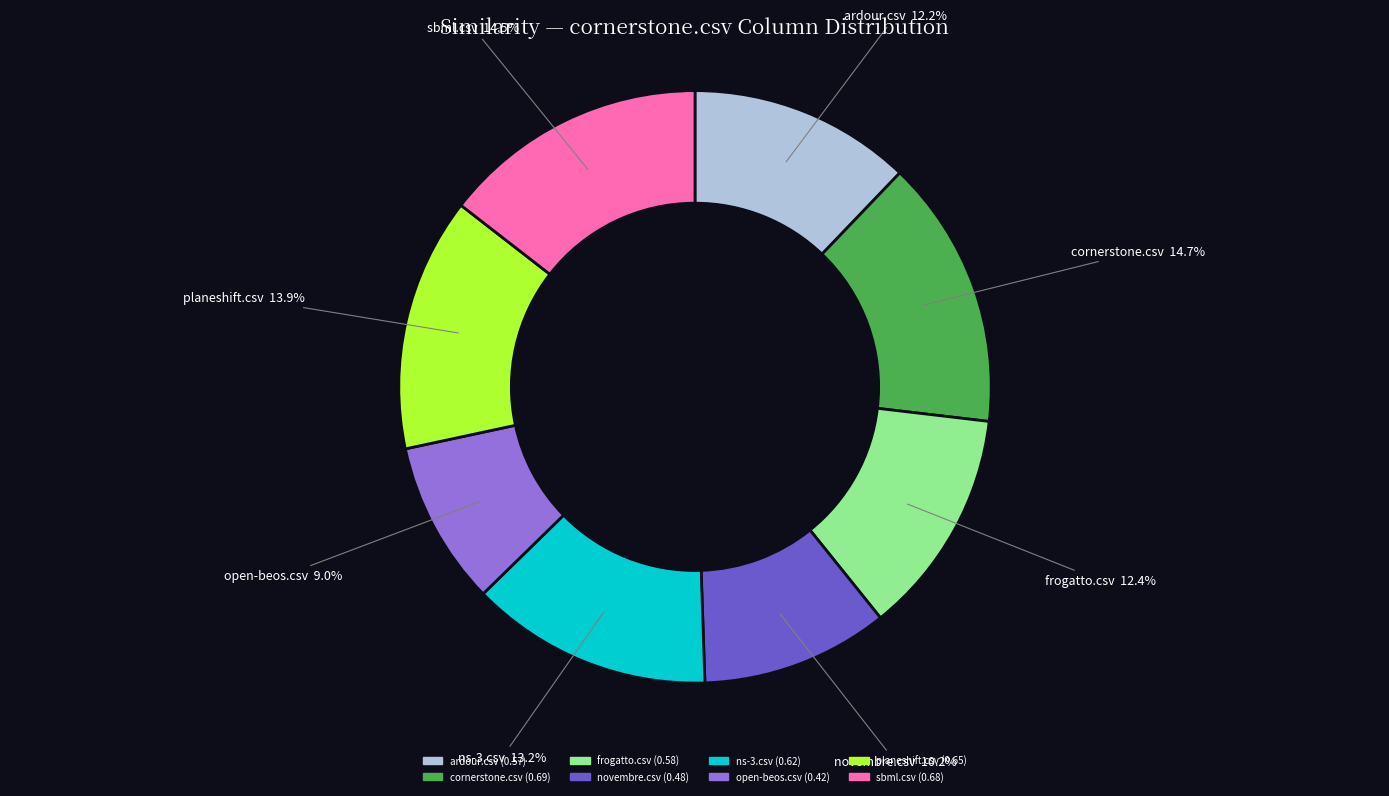

To the nearest percent, what is the difference between the largest and smallest slice percentages?

6%